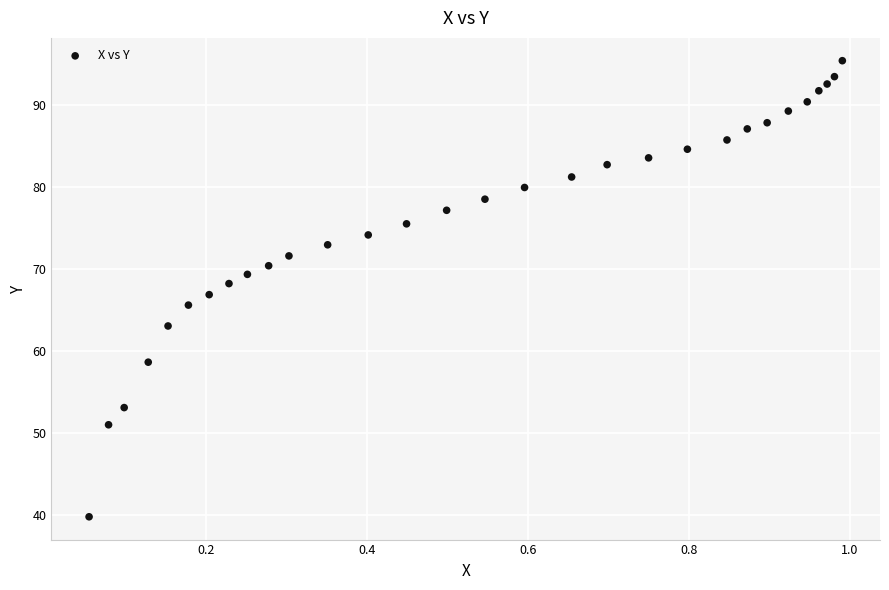

What is the range of X values (max minus min)?

0.9